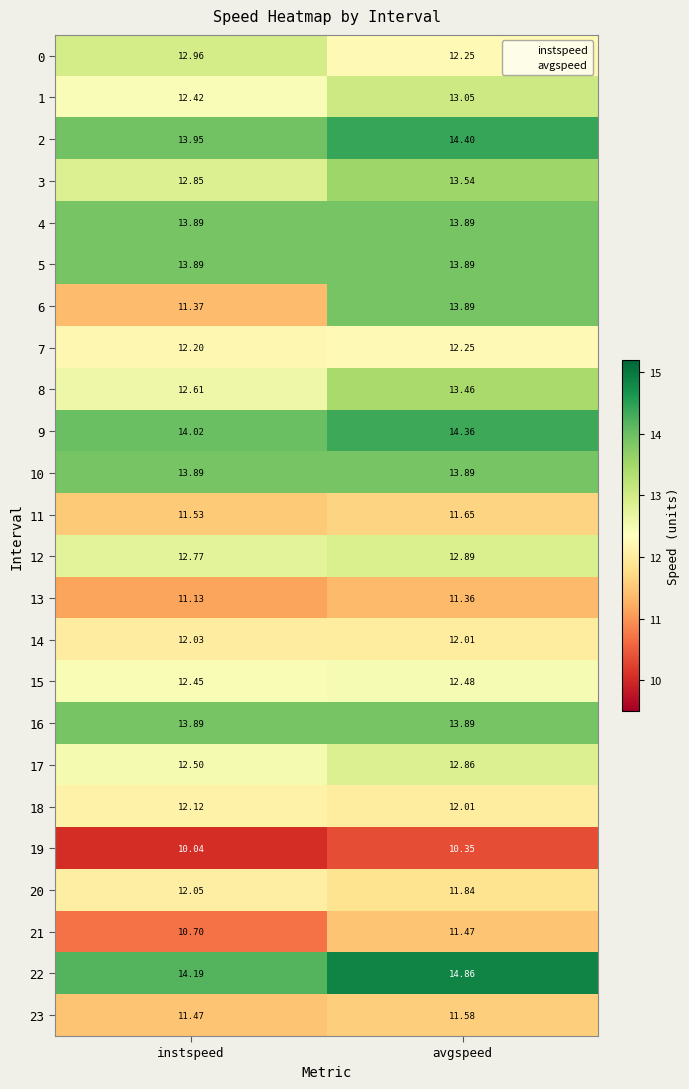

At which category does the chart reach its minimum across all series?

instspeed